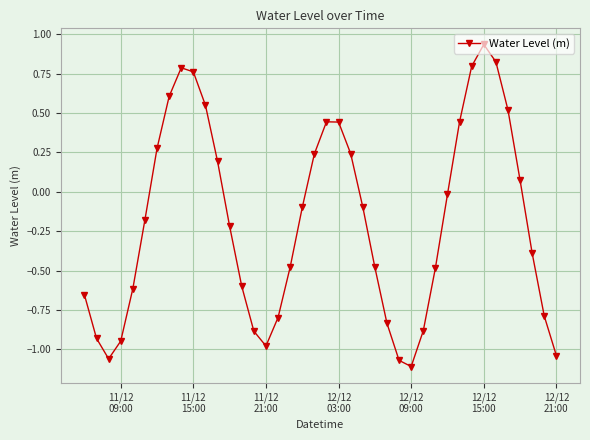

What is the sum of all values?

-7.5